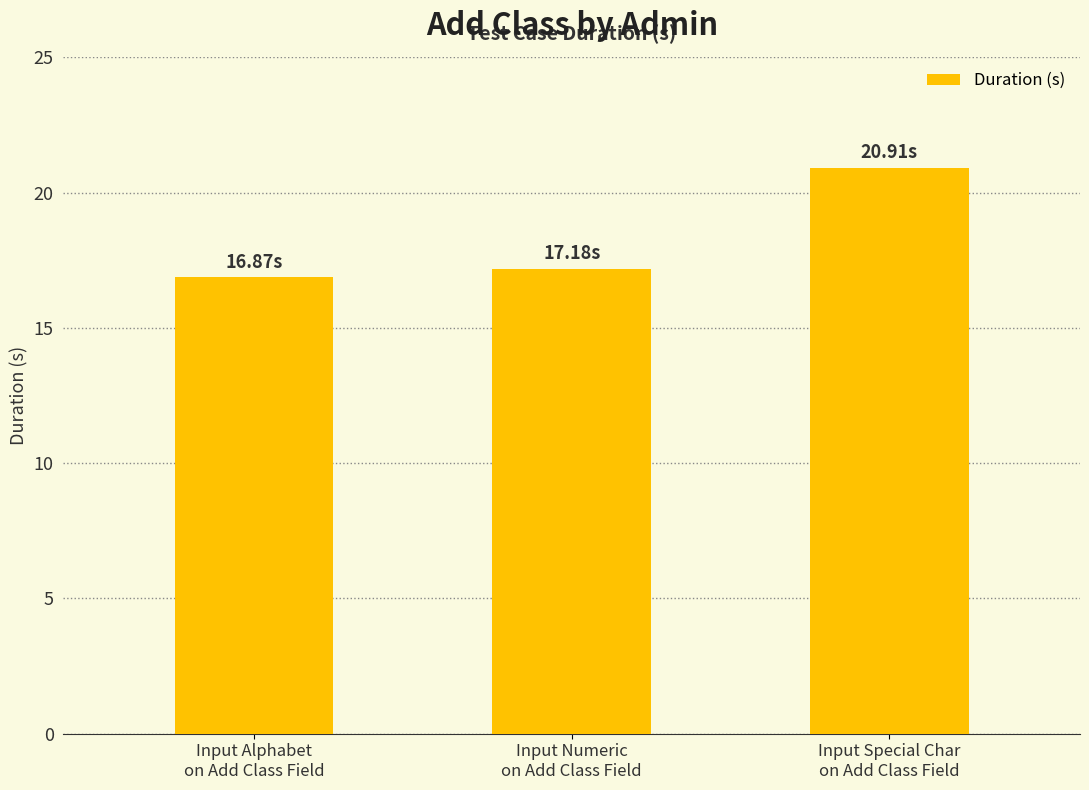

What is the average value?

18.3